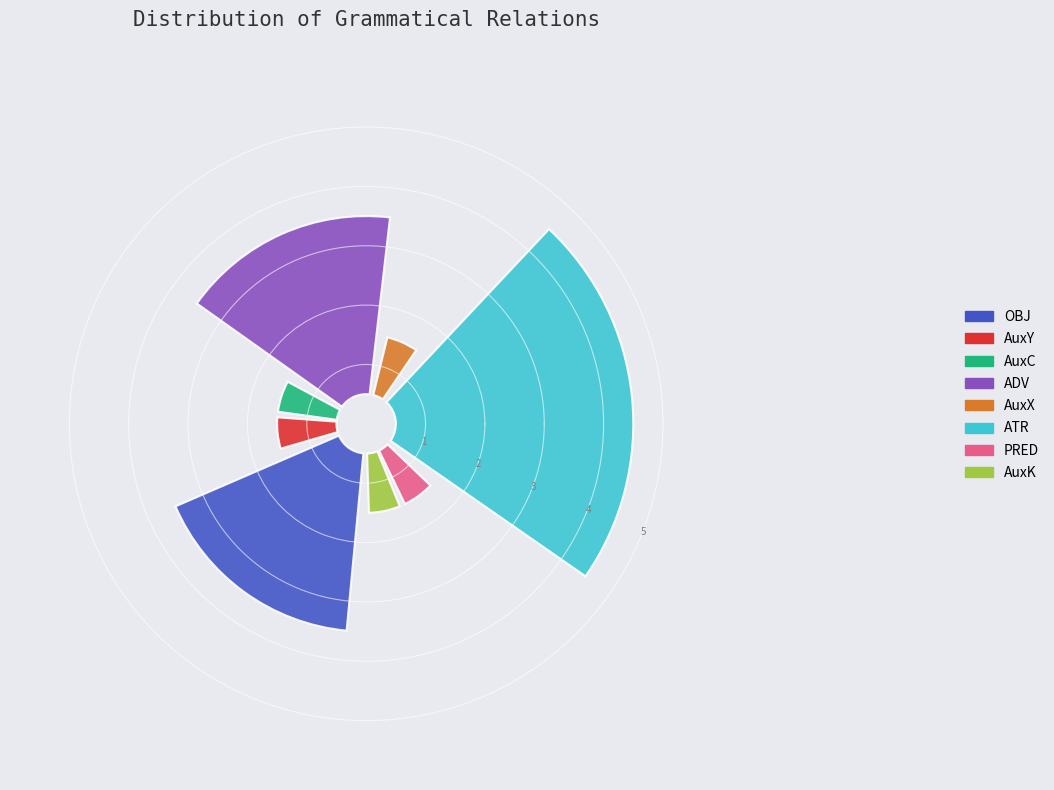

To the nearest percent, what is the average slice percentage?

12%